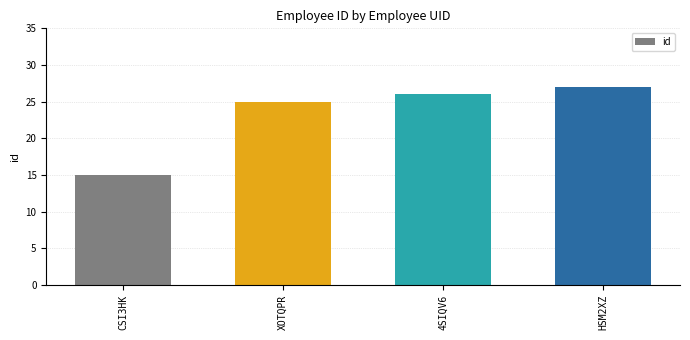

Reading right to left, extract all data points from this chart.

HSM2XZ=27	4SIQV6=26	XOTQPR=25	CSI3HK=15